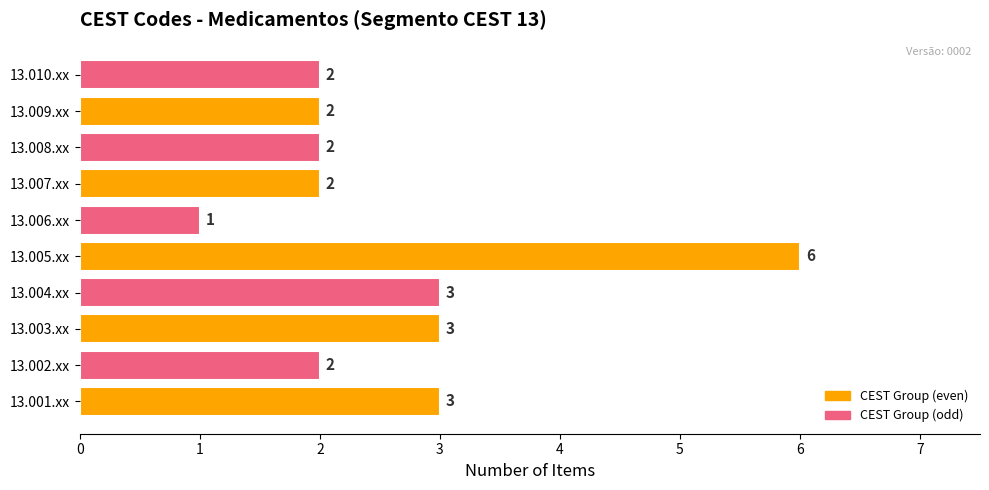

The value at 13.009.xx is 3. True or false?

False